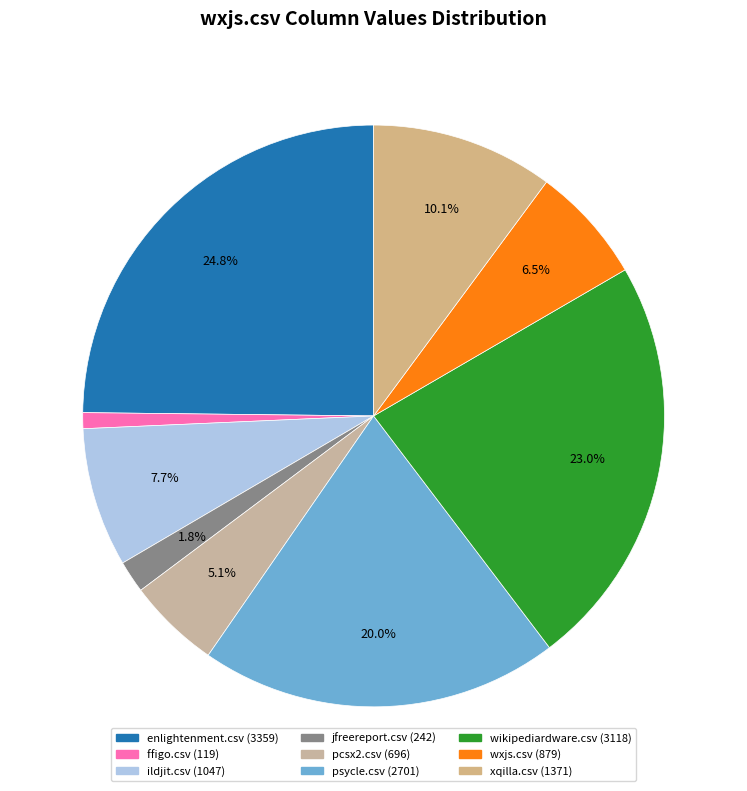

Combined, do ffigo.csv and ildjit.csv account for over 50%?

No